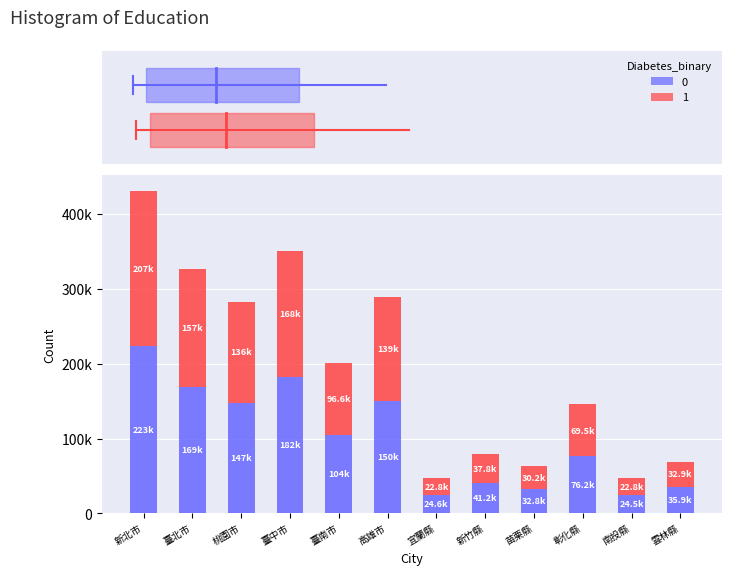

Are the bars horizontal?

No